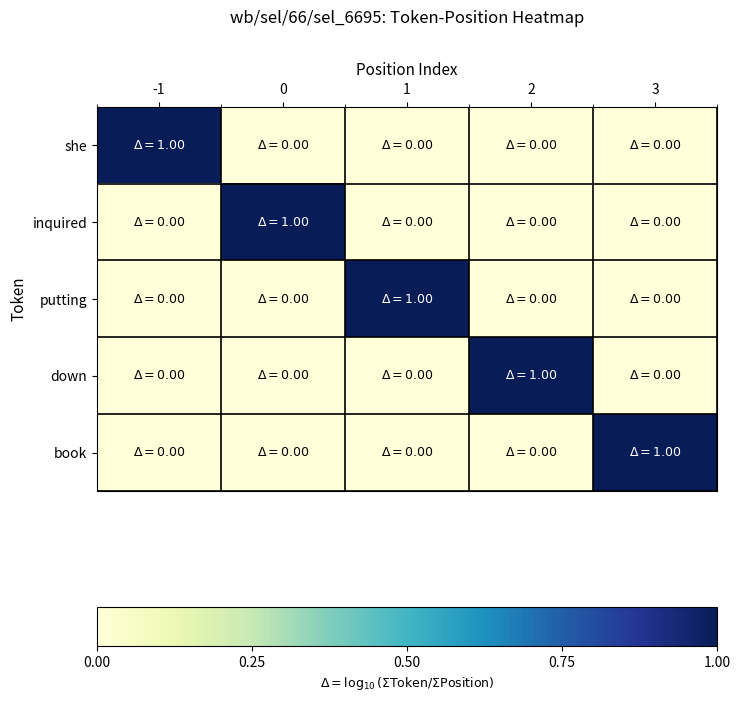

Reading left to right, extract all data points from this chart.

she: -1=1	0=0	1=0	2=0	3=0
inquired: -1=0	0=1	1=0	2=0	3=0
putting: -1=0	0=0	1=1	2=0	3=0
down: -1=0	0=0	1=0	2=1	3=0
book: -1=0	0=0	1=0	2=0	3=1